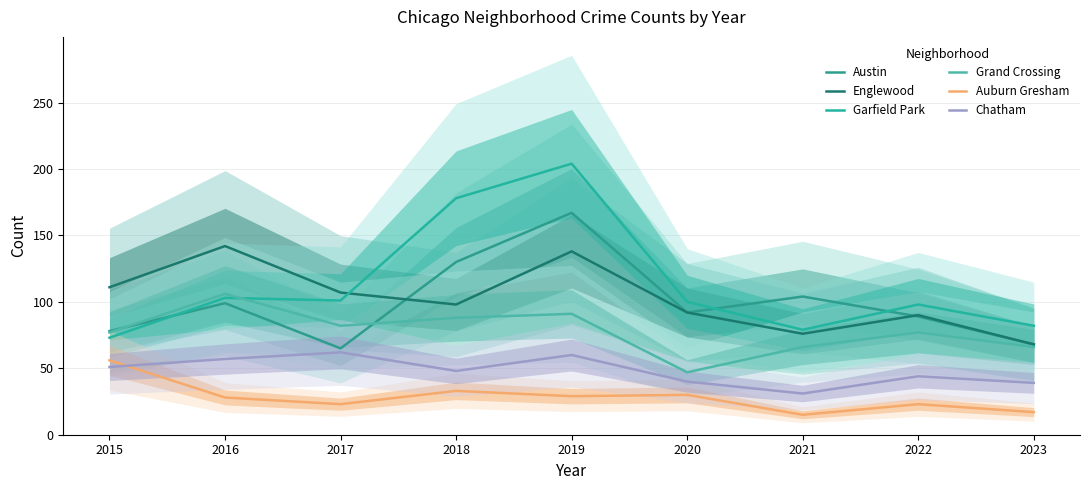

List the series in order of their peak value, highest first.

Garfield Park, Austin, Englewood, Grand Crossing, Chatham, Auburn Gresham